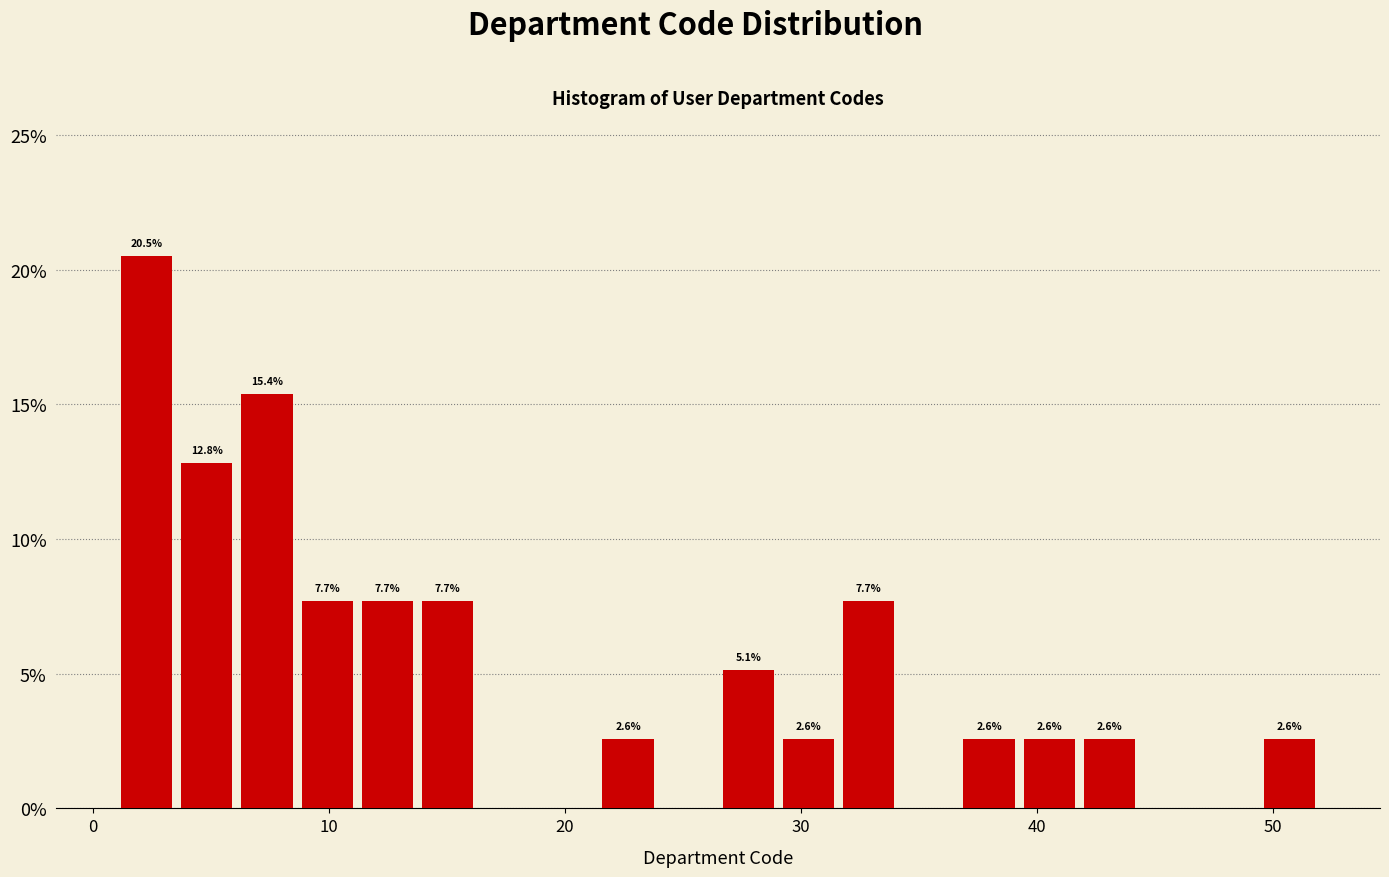

Read against the x-axis, roughly where is the centre of the tallest bar?

2